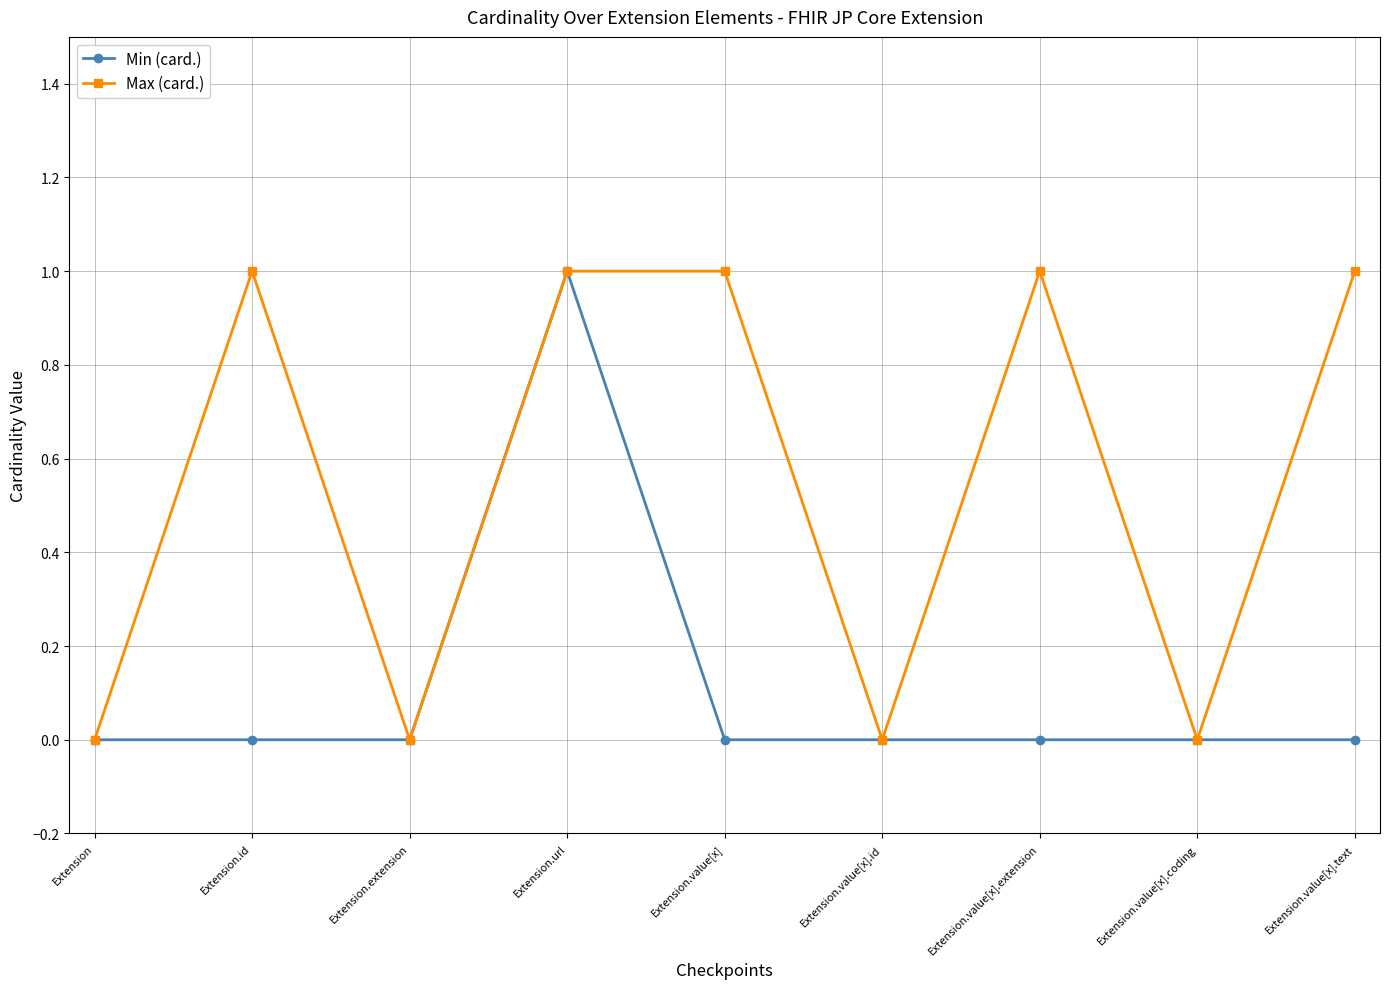

What is the spread (max minus min) of values at Extension.value[x].text?

1